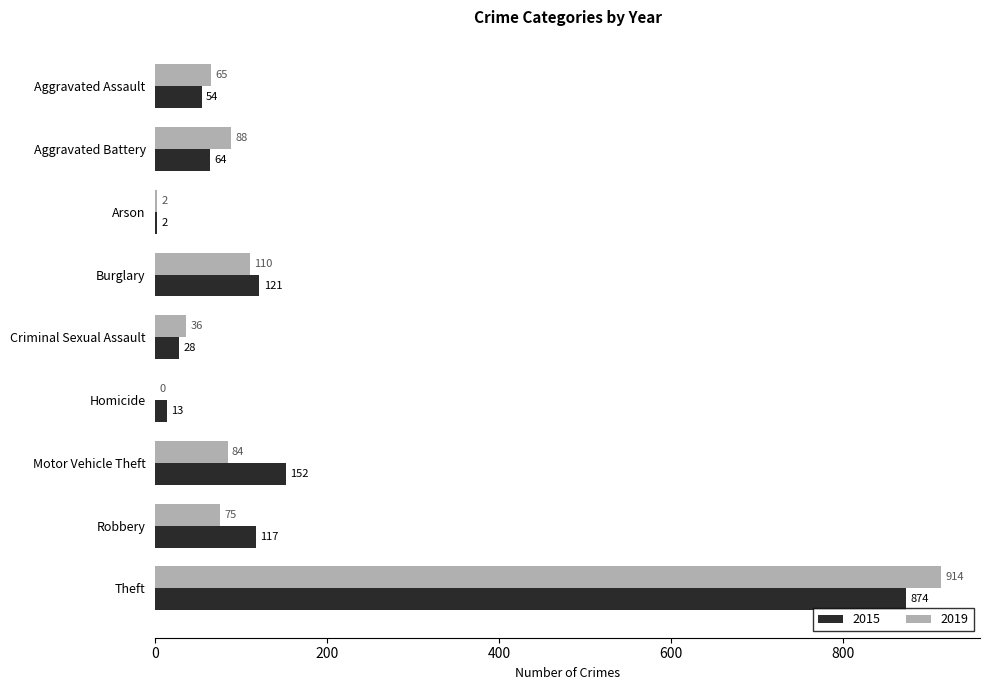

What is the average value of the 2015 series?

158